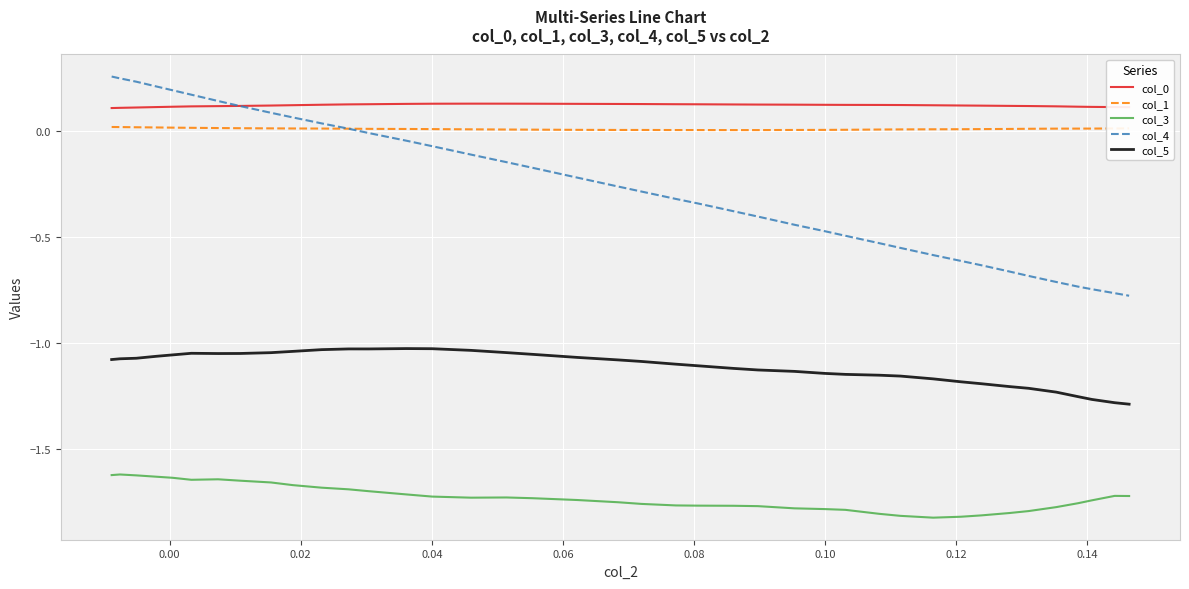

Which series has the largest range (max minus min)?

col_4